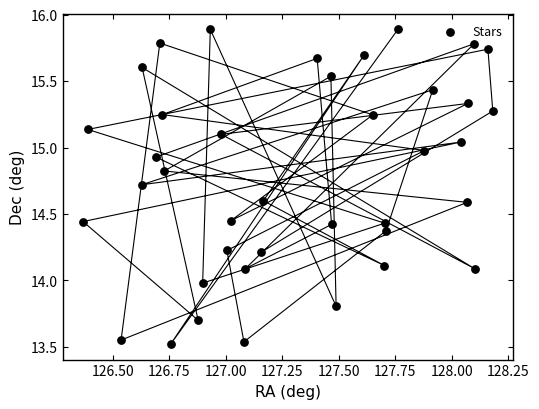

What is the range of X values (max minus min)?

1.8